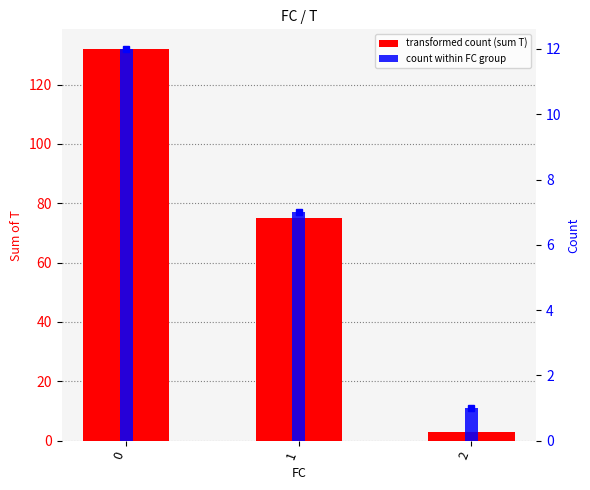

Reading right to left, what are all the values shown in this chart?

transformed count (sum T): 3	75	132
count within FC group: 1	7	12